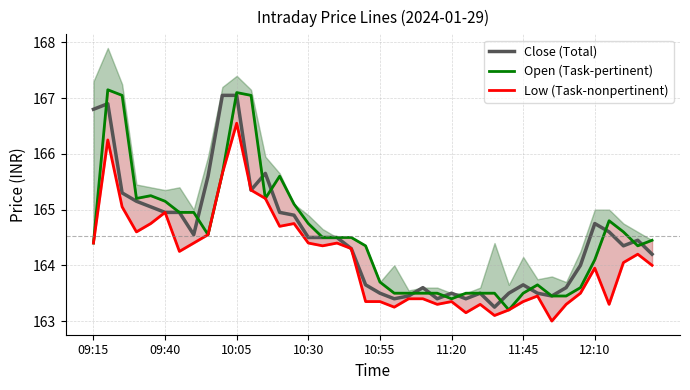

What is the difference between the highest and lowest values at 14?

0.3